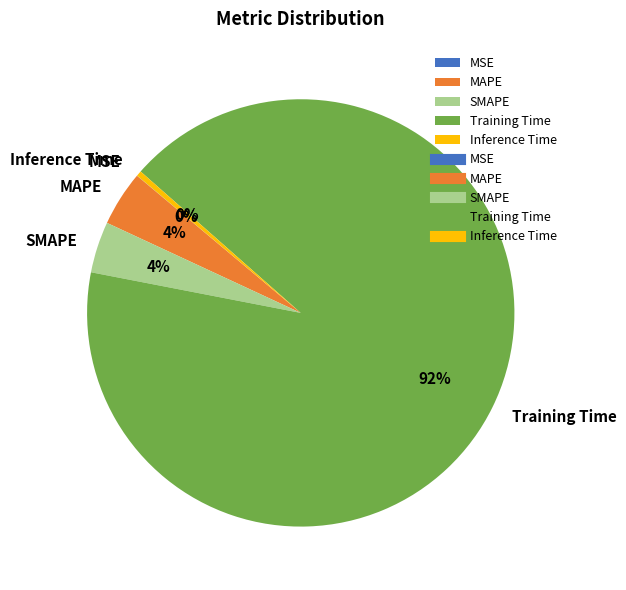

Combined, do Training Time and MAPE account for over 50%?

Yes